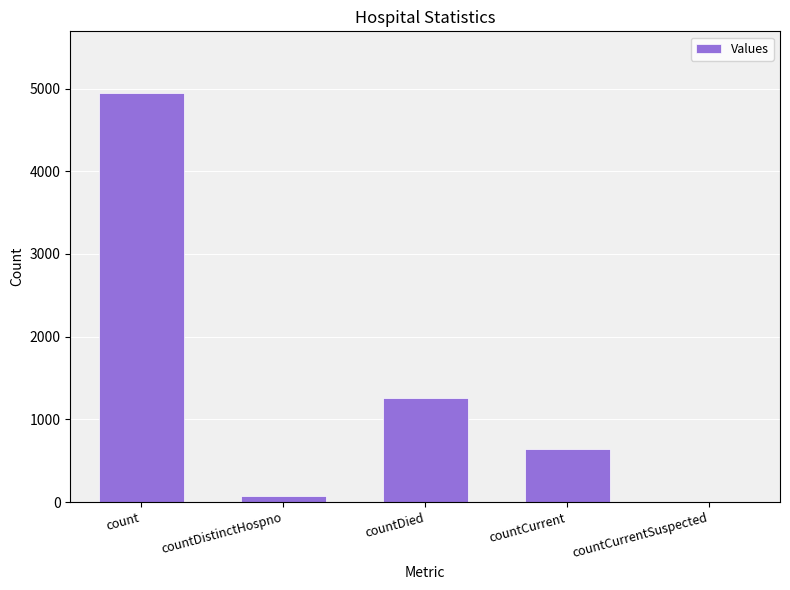

Read the value at count.

4949